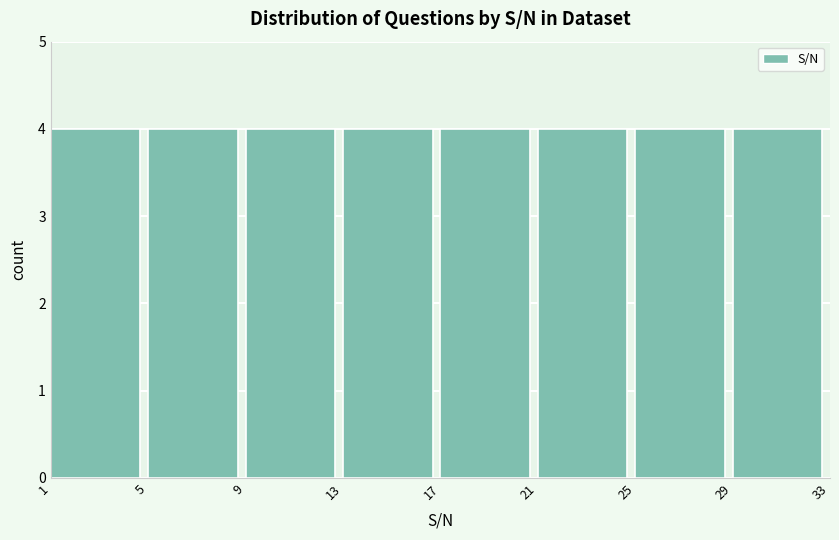

How tall is the bar that spans 1 to 5 on the x-axis? The values are not printed on the chart, so give them approximately, as read against the axis.

4